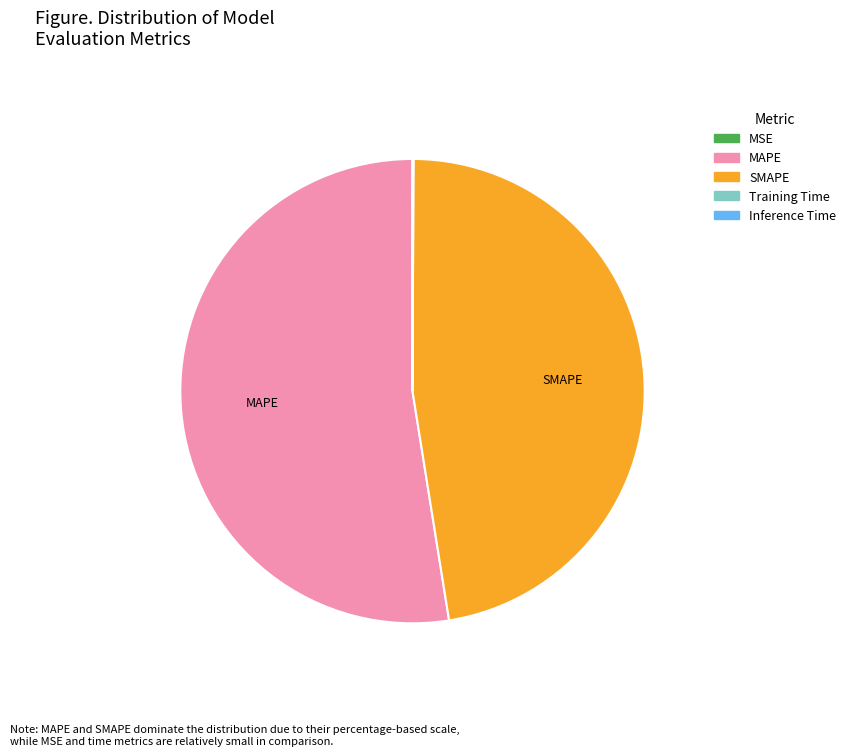

The MAPE slice represents 38% of the pie. True or false?

False